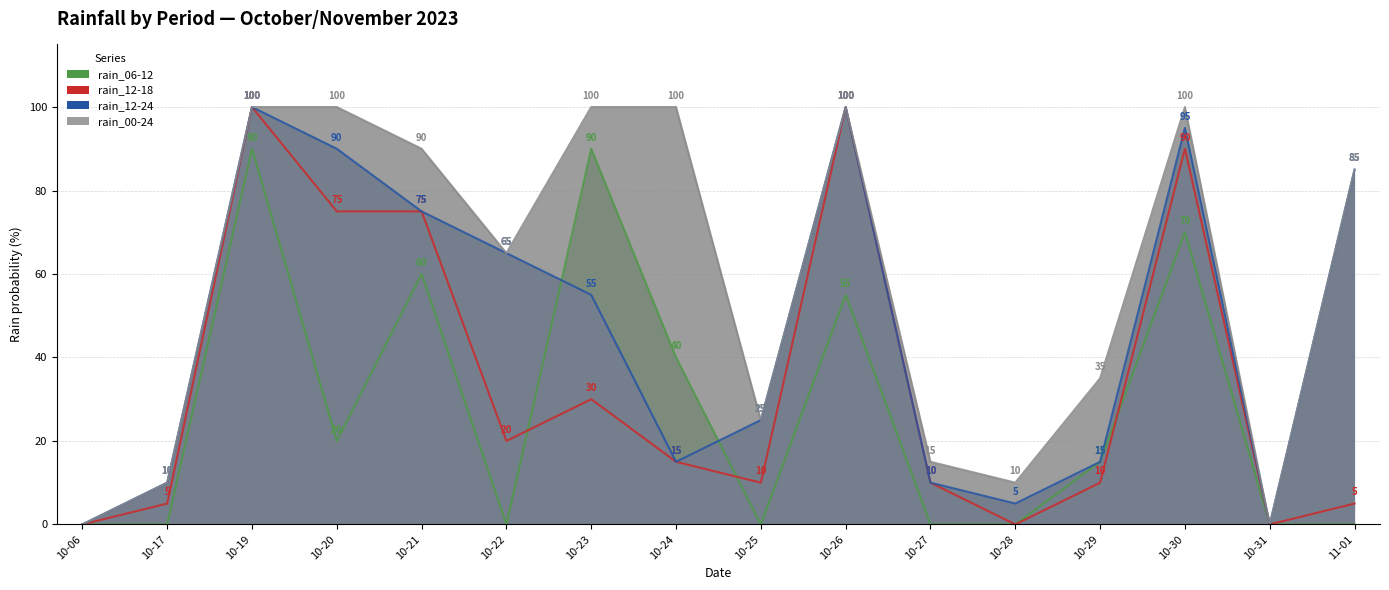

At which category does rain_12-24 reach its first local valley?

10-24